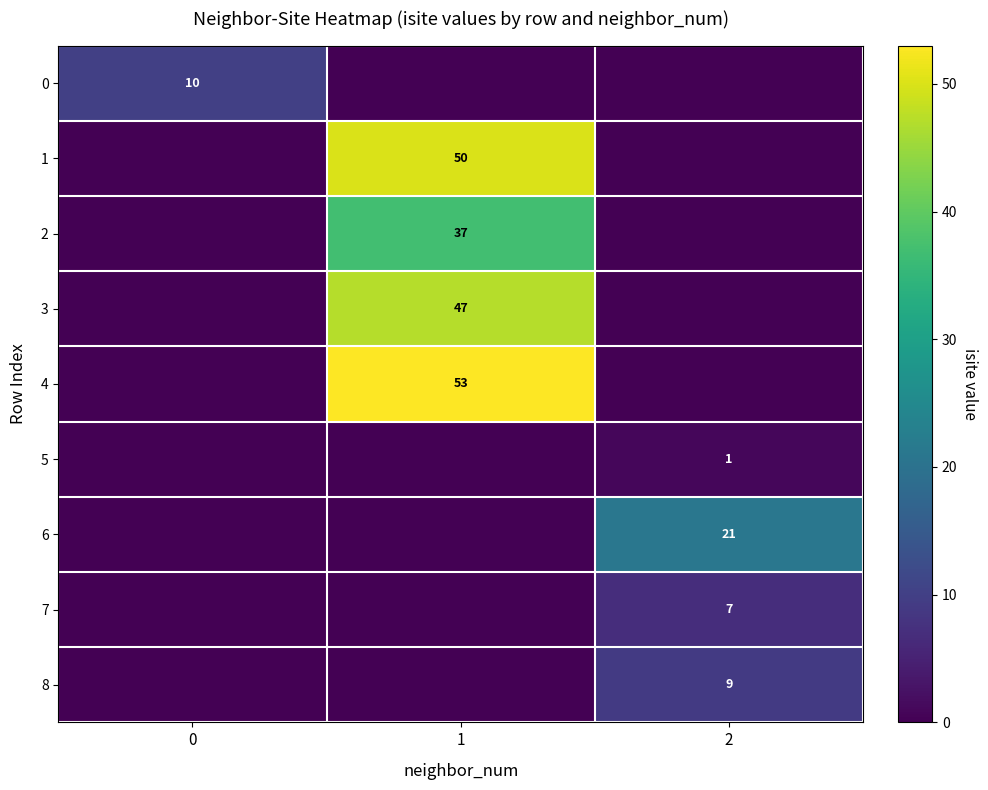

Which category has the highest value across all series?

1